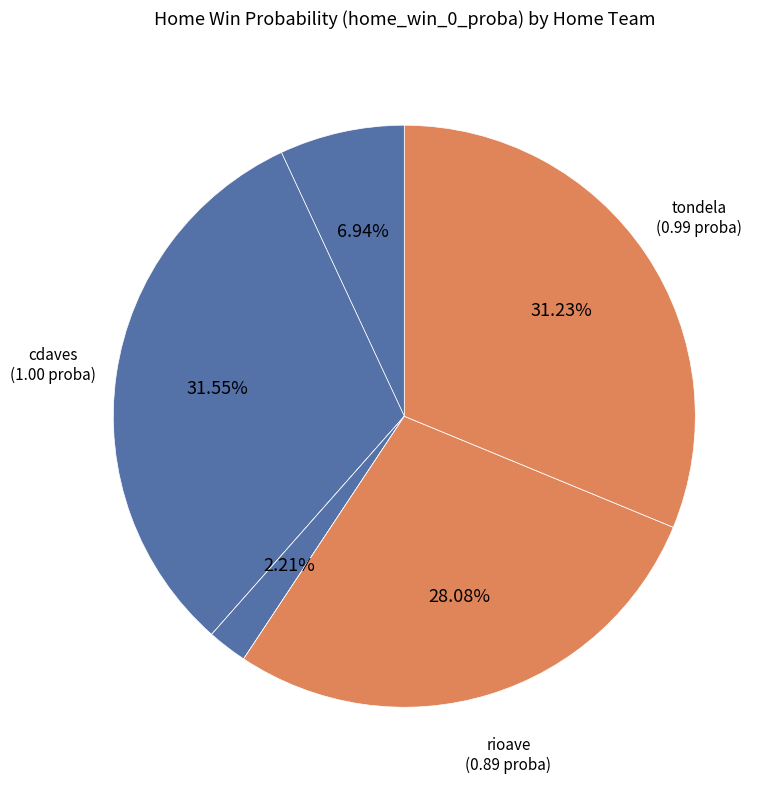

To the nearest percent, what is the difference between the largest and smallest slice percentages?

32%